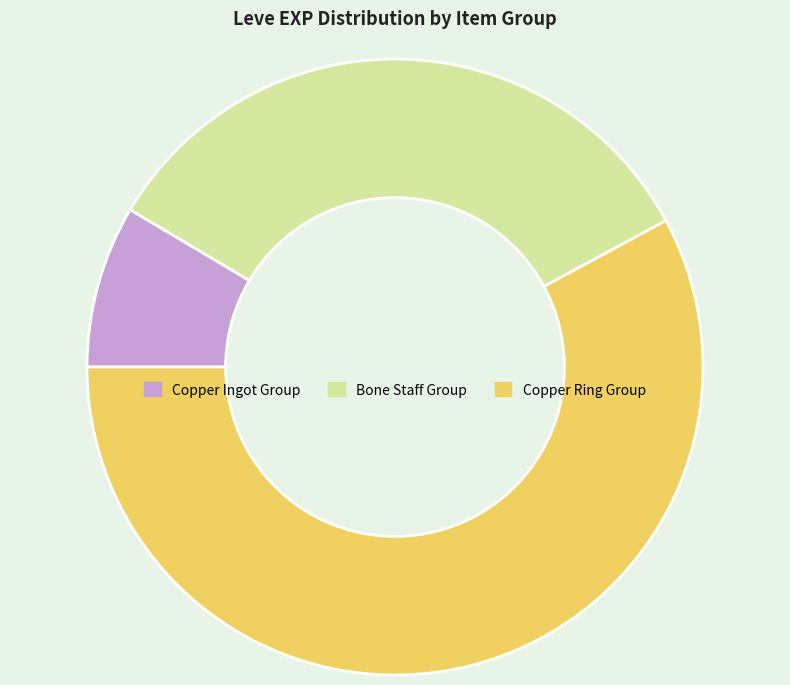

Is it true that Bone Staff Group is 25% of the pie?

False